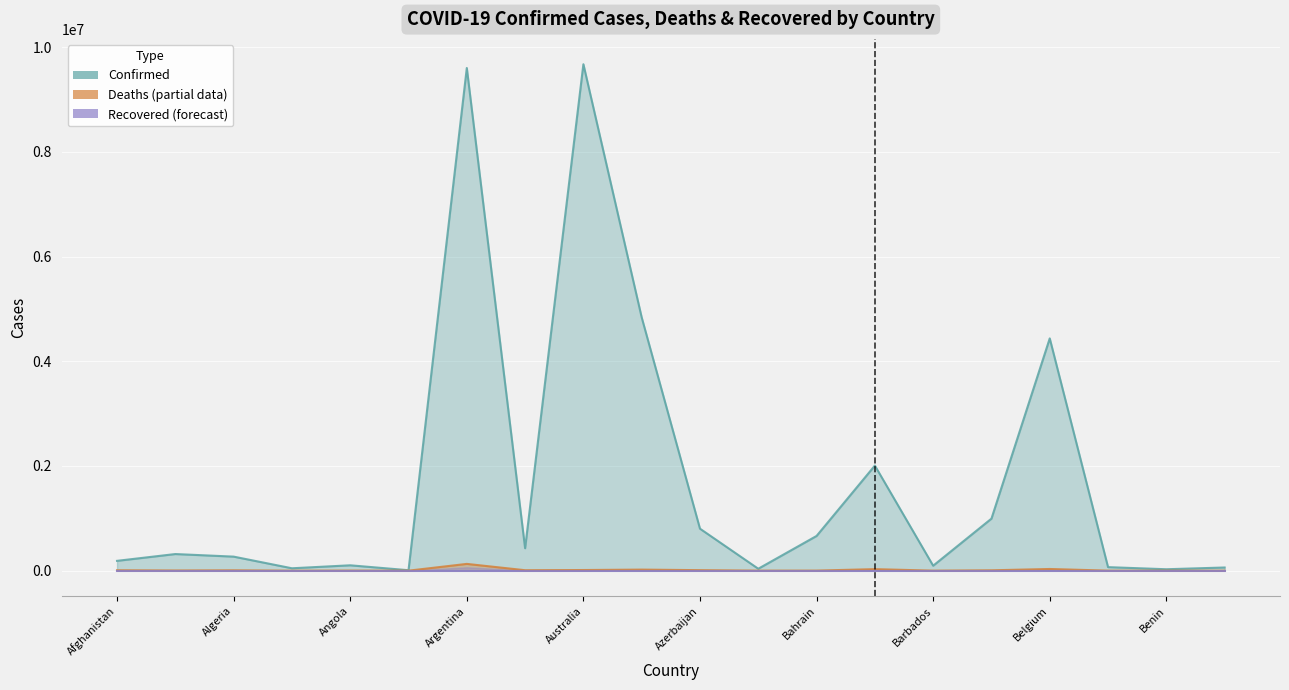

Which series has the largest range (max minus min)?

Confirmed